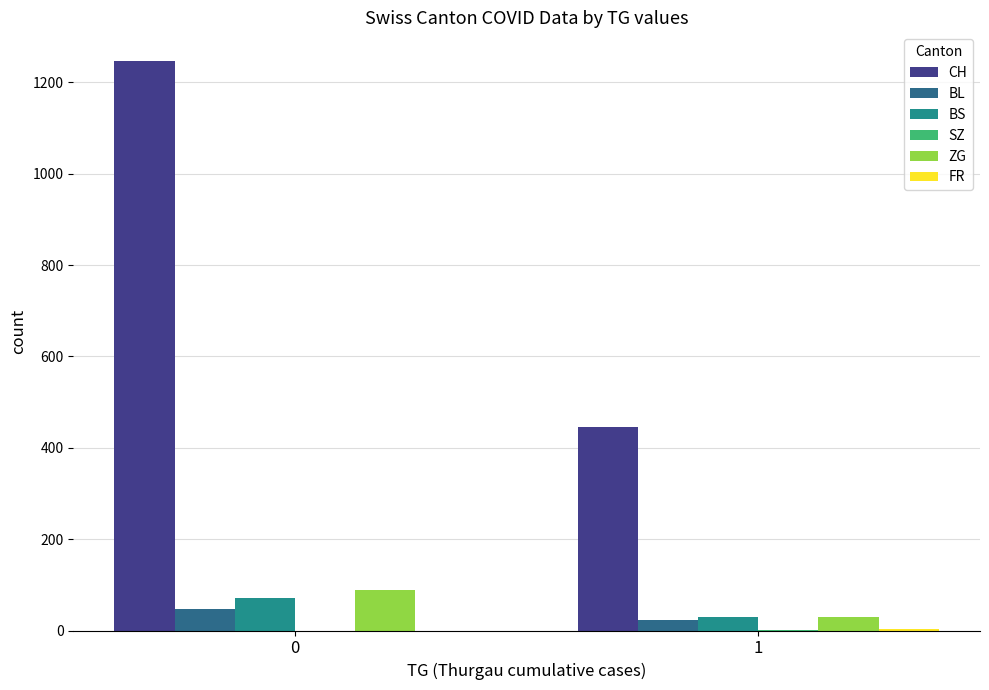

How many series are shown in this chart?

6